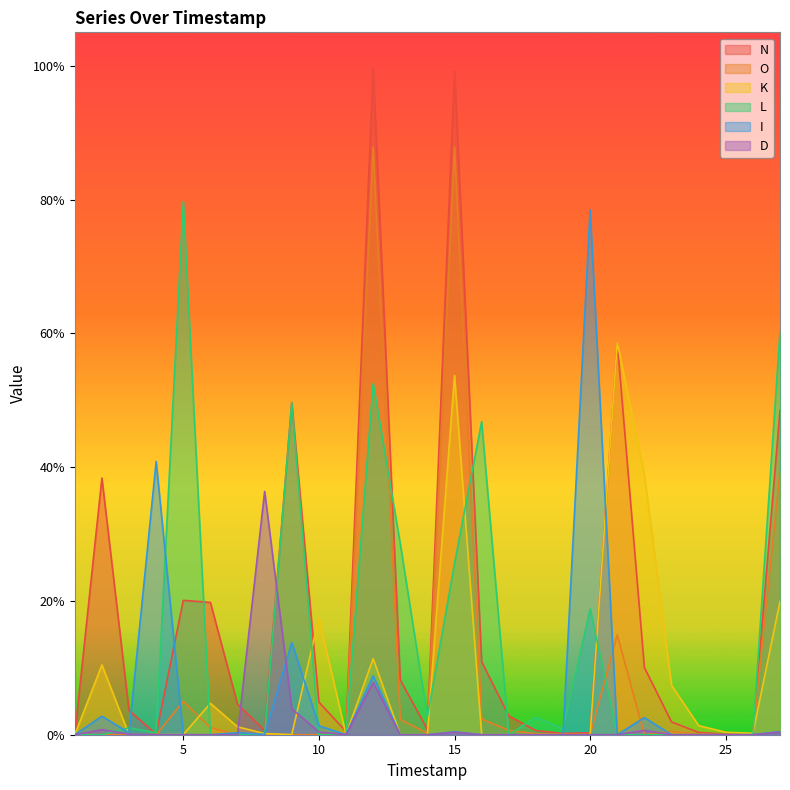

True or false: L has more than 2 points higher than both neighbors.

True